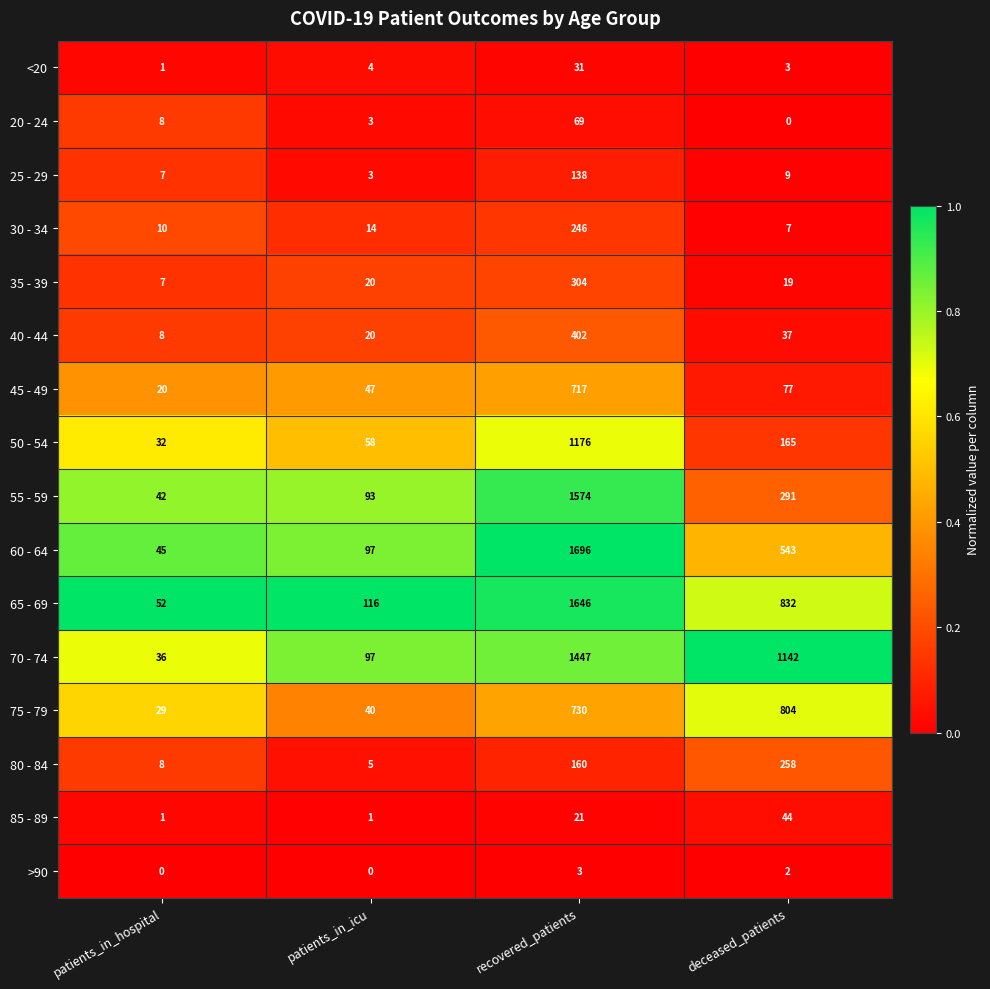

What is the maximum value shown in the chart?

1696